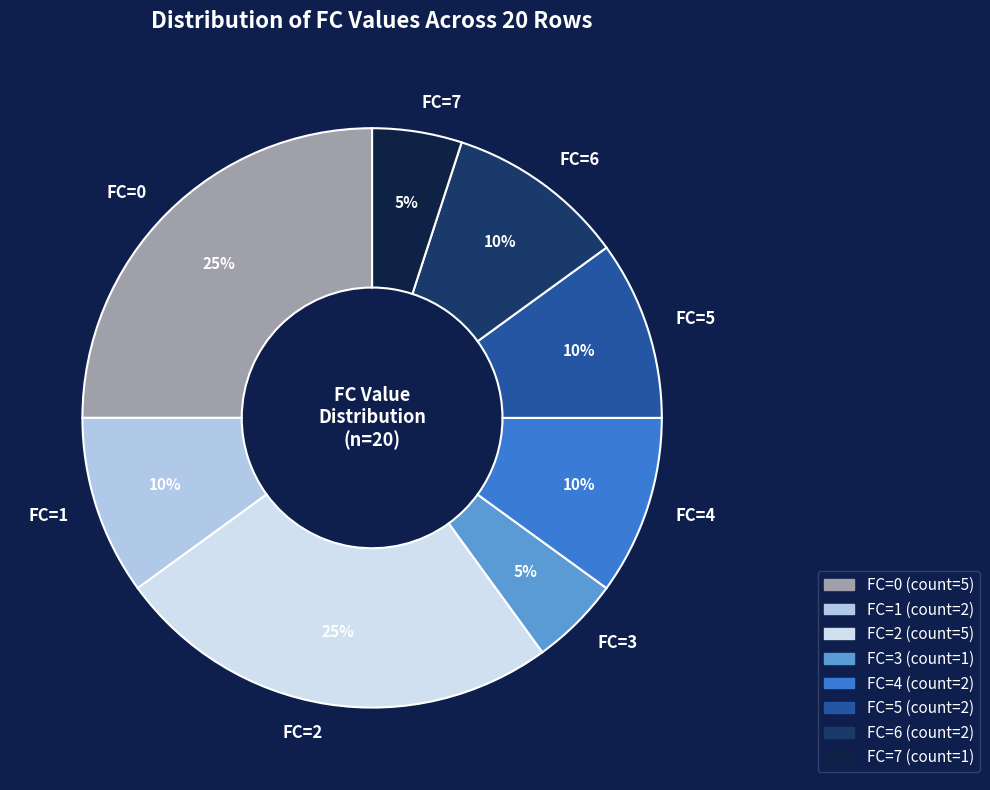

Do FC=7 and FC=4 together represent more than half of the pie?

No